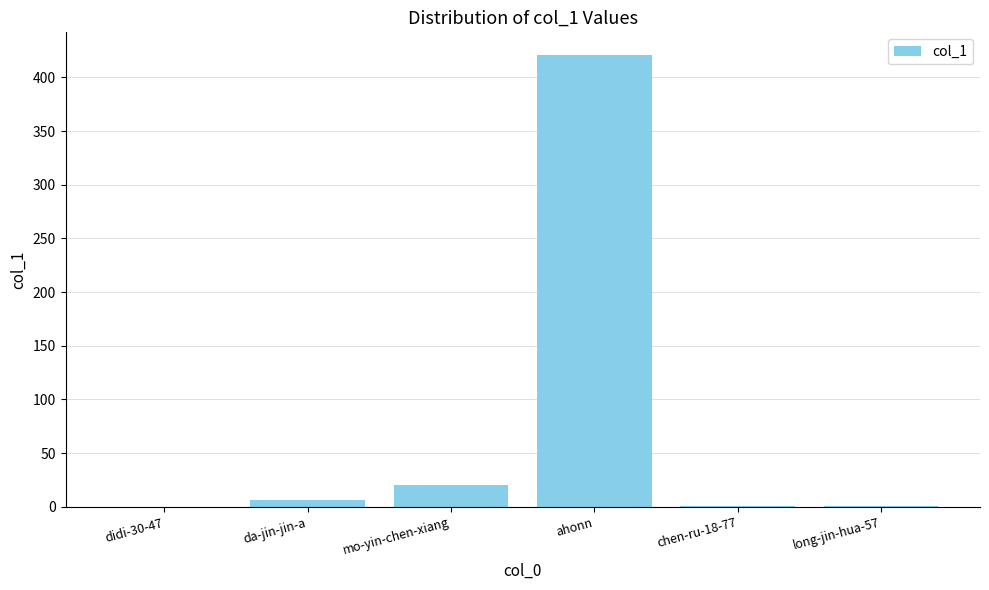

What is the maximum value shown in the chart?

421